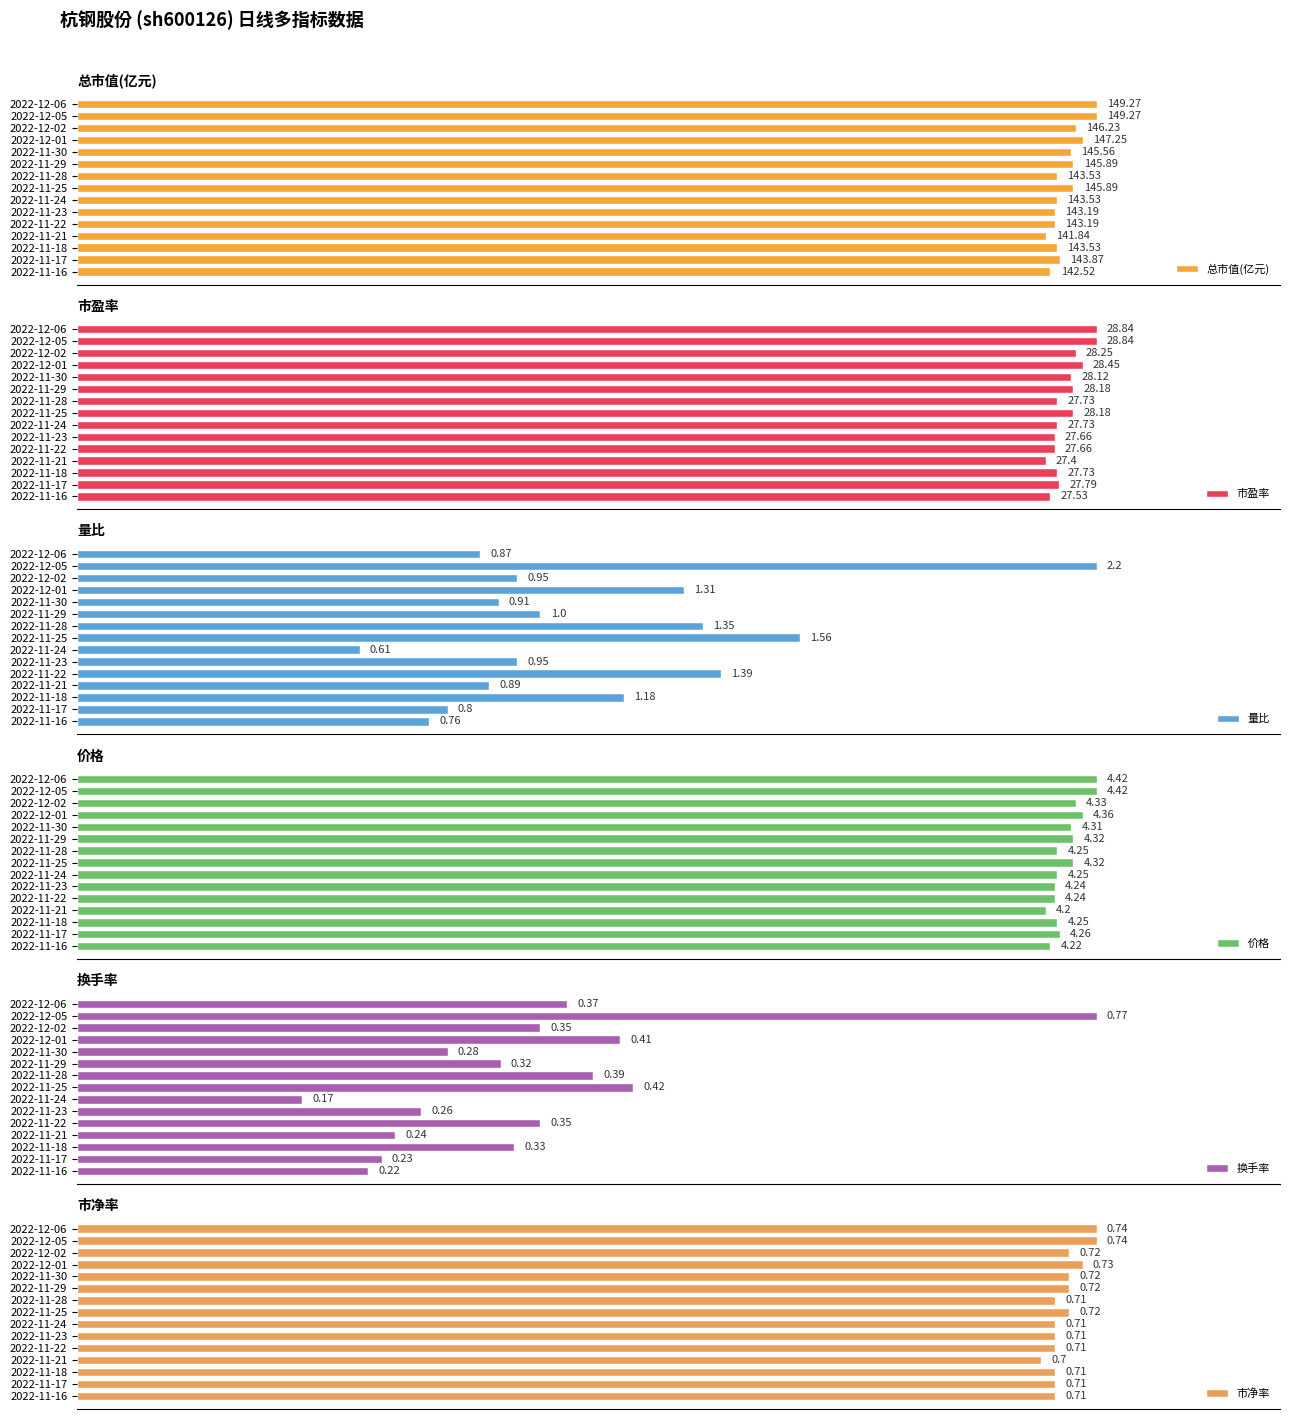

Between 2022-11-22 and 2022-11-16, which series saw the biggest shift?

总市值(亿元)